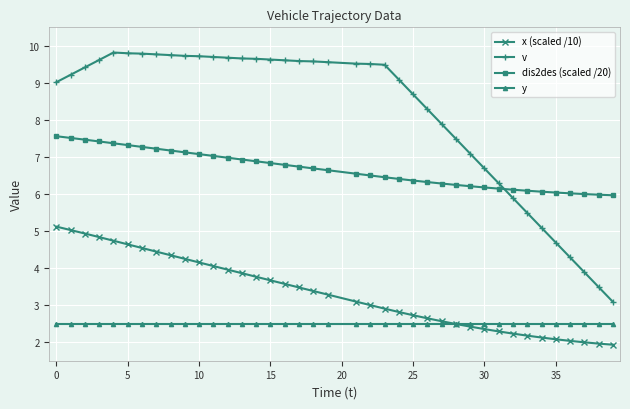

What is the value of the v point at the 20th from the left?

9.6